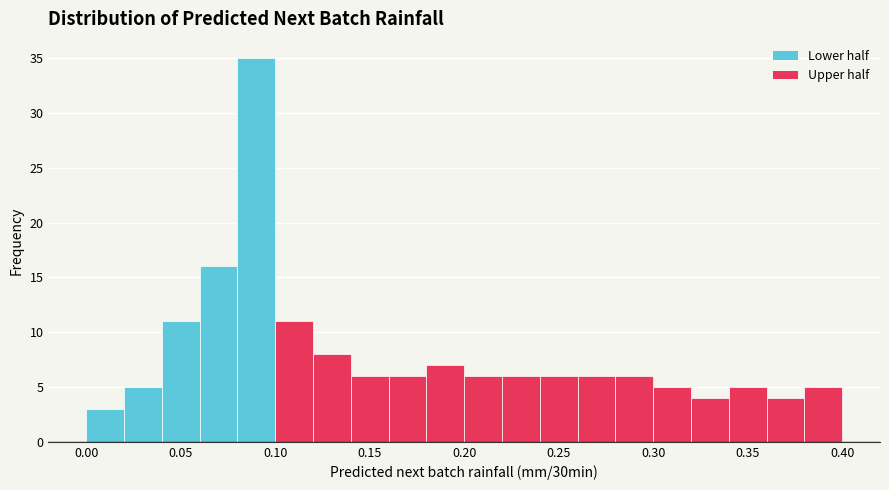

Reading left to right, list every bar in this chart as the range it spans on the x-axis followed by its height. The values are not printed on the chart, so give them approximately, as read against the axis.

0.00 to 0.02: 3
0.02 to 0.04: 5
0.04 to 0.06: 11
0.06 to 0.08: 16
0.08 to 0.10: 35
0.10 to 0.12: 11
0.12 to 0.14: 8
0.14 to 0.16: 6
0.16 to 0.18: 6
0.18 to 0.20: 7
0.20 to 0.22: 6
0.22 to 0.24: 6
0.24 to 0.26: 6
0.26 to 0.28: 6
0.28 to 0.30: 6
0.30 to 0.32: 5
0.32 to 0.34: 4
0.34 to 0.36: 5
0.36 to 0.38: 4
0.38 to 0.40: 5